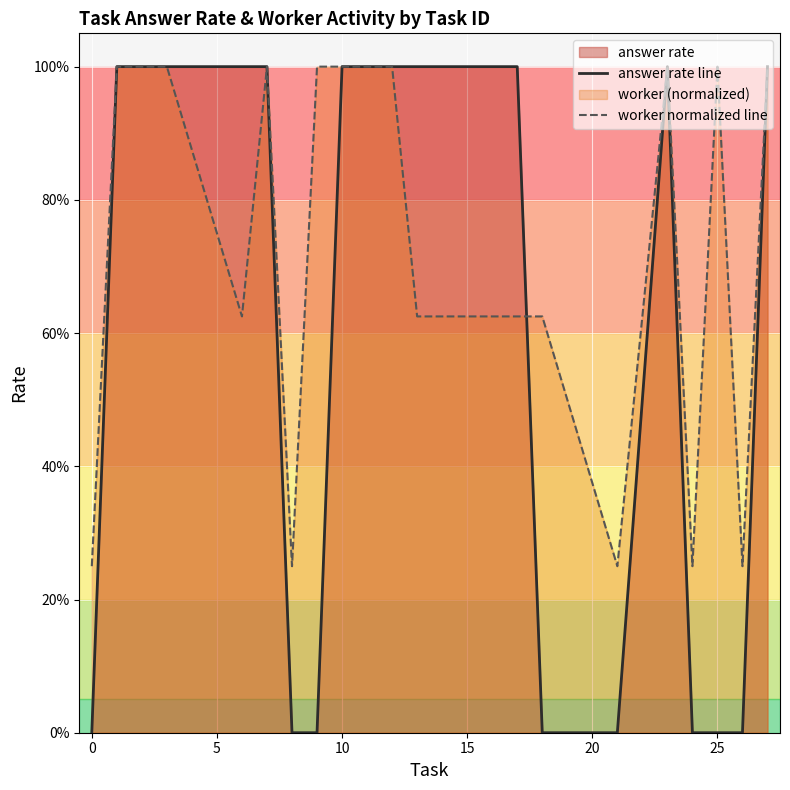

Which has a higher value, 17 or 5?

5